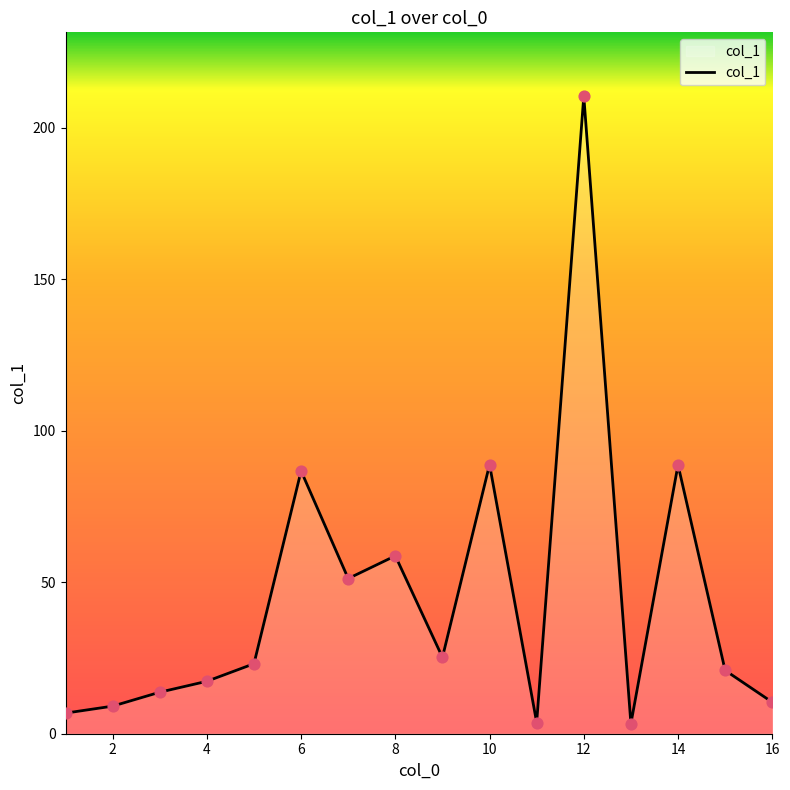

What is the maximum value shown in the chart?

210.4